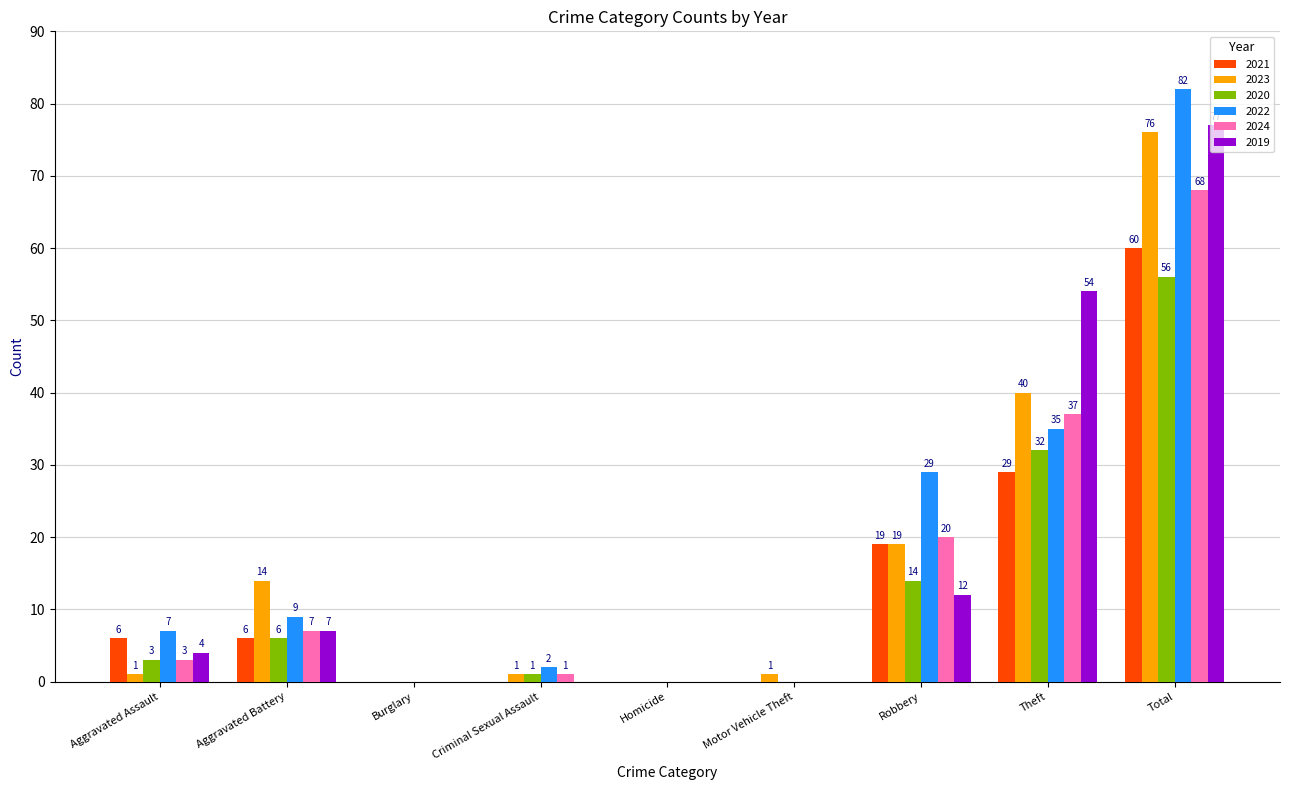

Is it true that 2020 equals 0 at Motor Vehicle Theft?

True